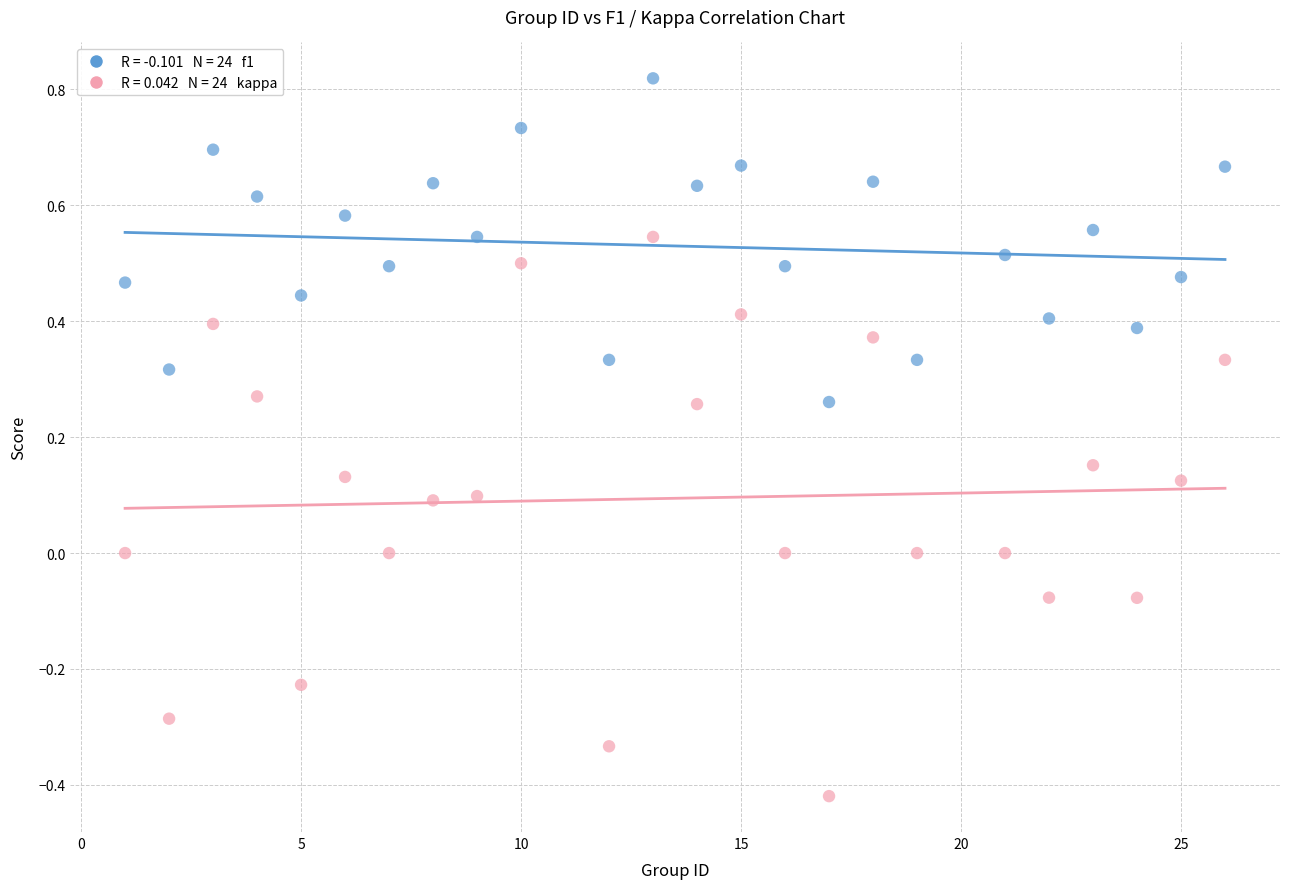

Across all data points, what is the range of X values (max minus min)?

25.0